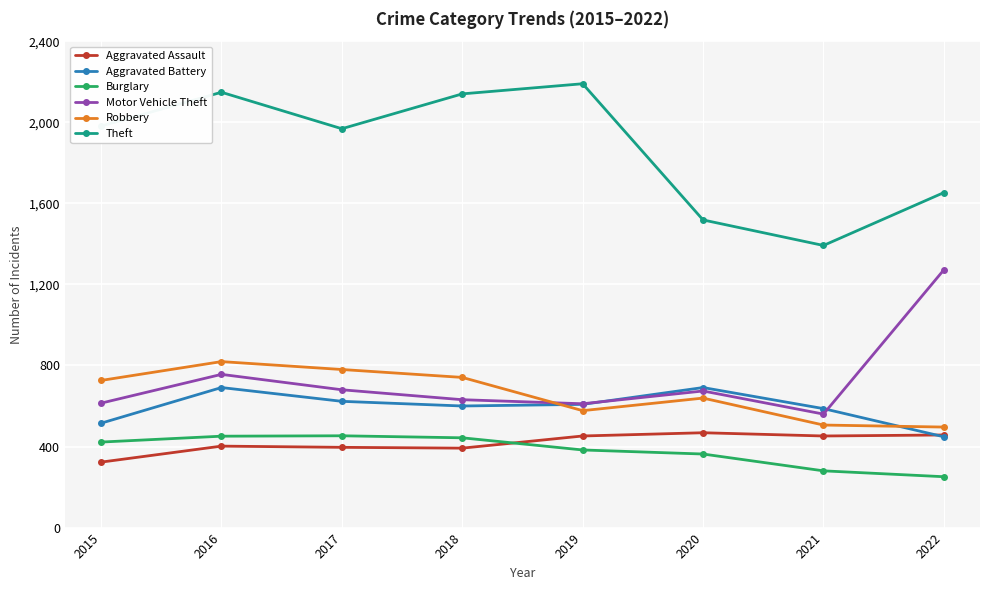

True or false: Burglary and Robbery cross at least once.

False